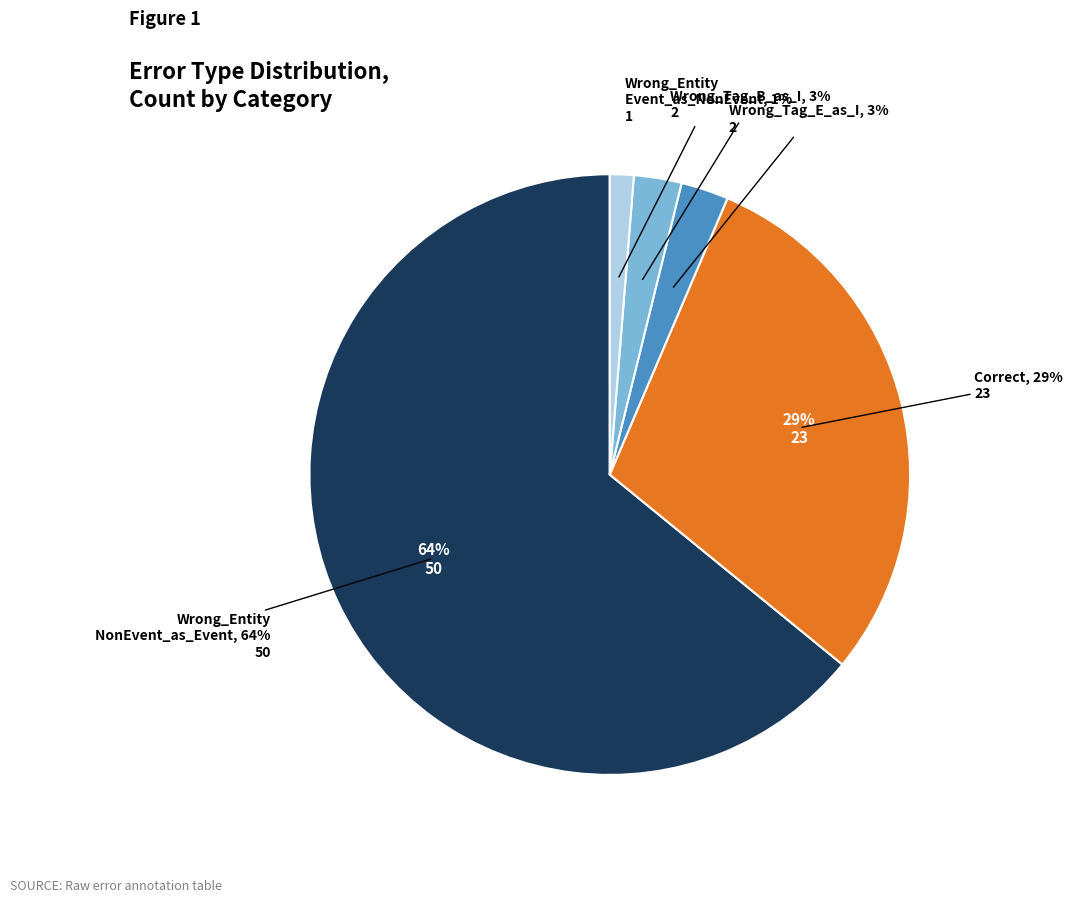

To the nearest percent, what is the combined percentage of Correct and Wrong_Entity_NonEvent_as_Event?

94%